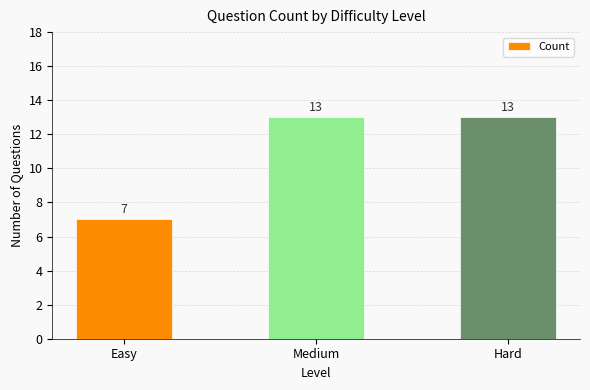

What is the greatest value displayed?

13